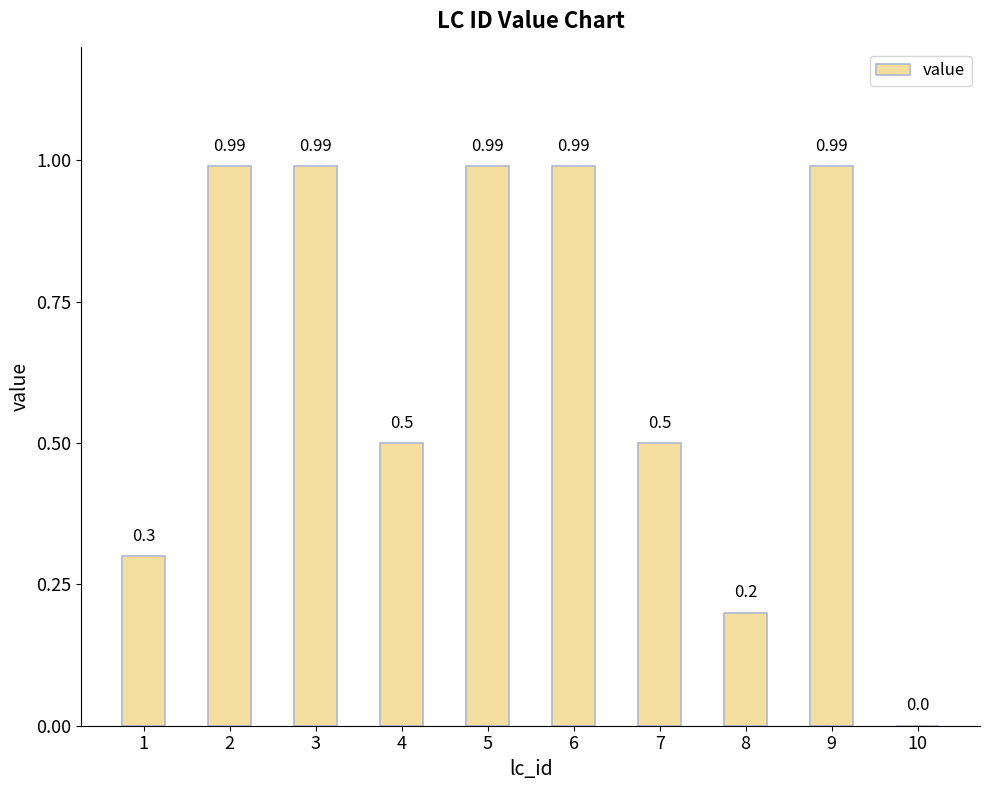

What is the sum of all values?

6.5